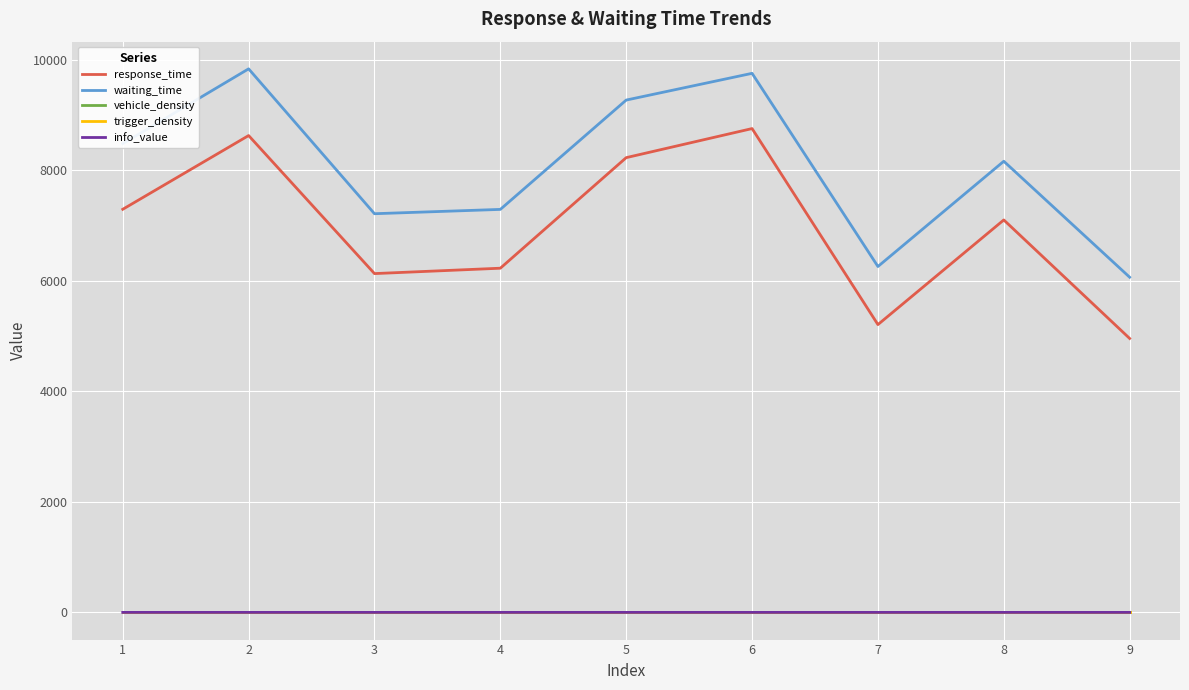

True or false: waiting_time has more than 0 interior local peaks.

True